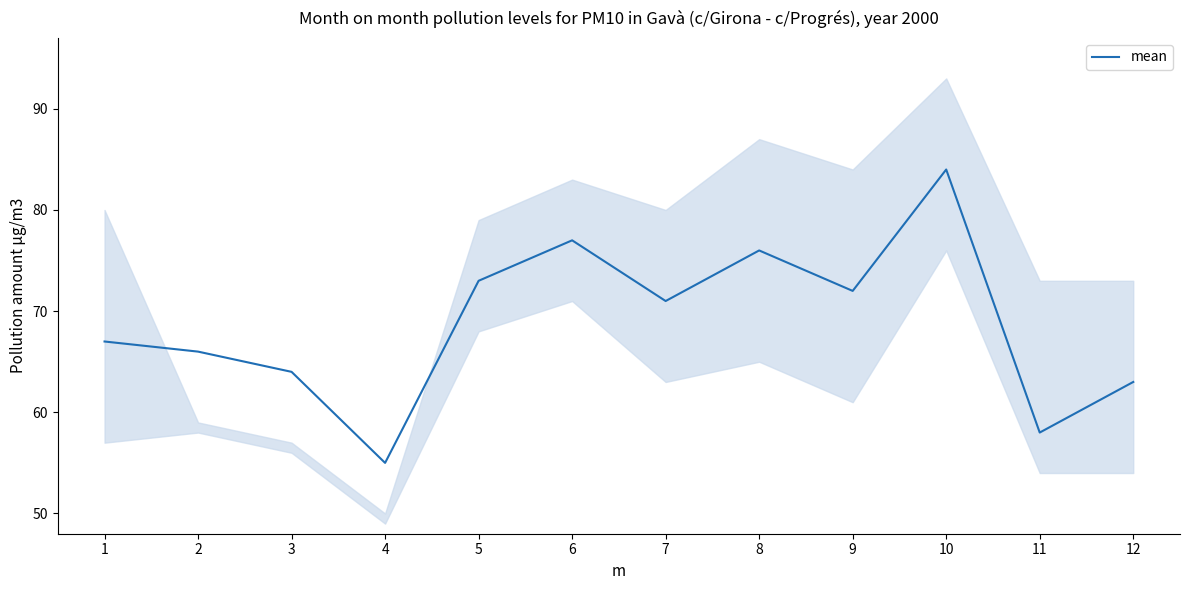

How many values exceed 71?

5